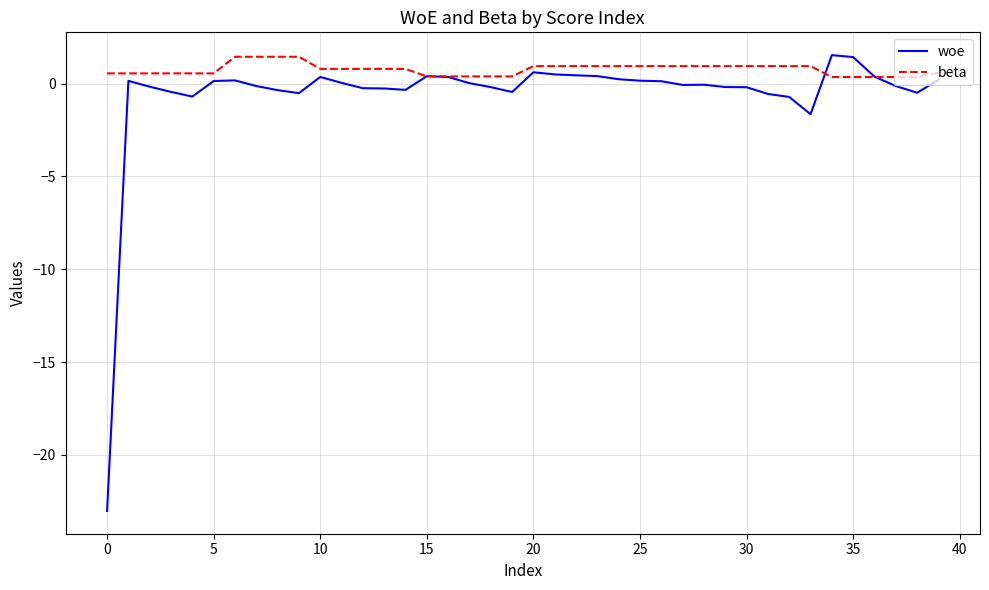

What is the maximum value for beta?

1.5